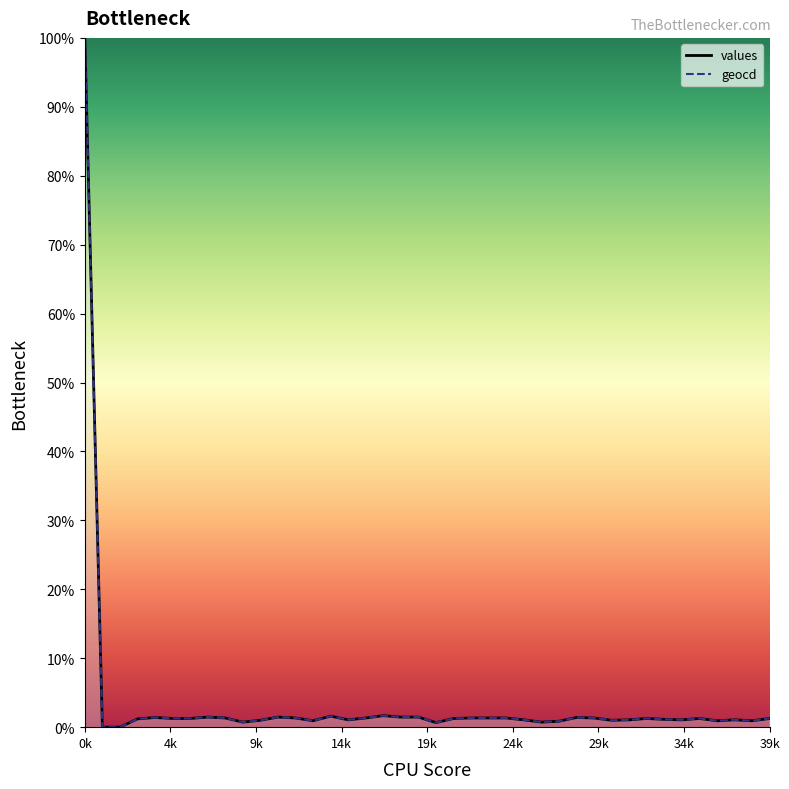

Which series has the largest total across all categories?

geocd